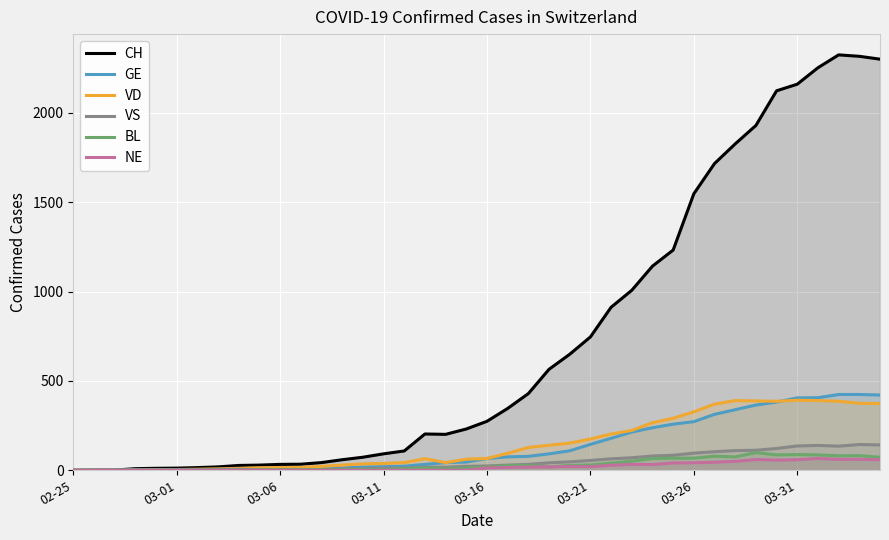

At how many categories does at least one series exceed 2033?

6